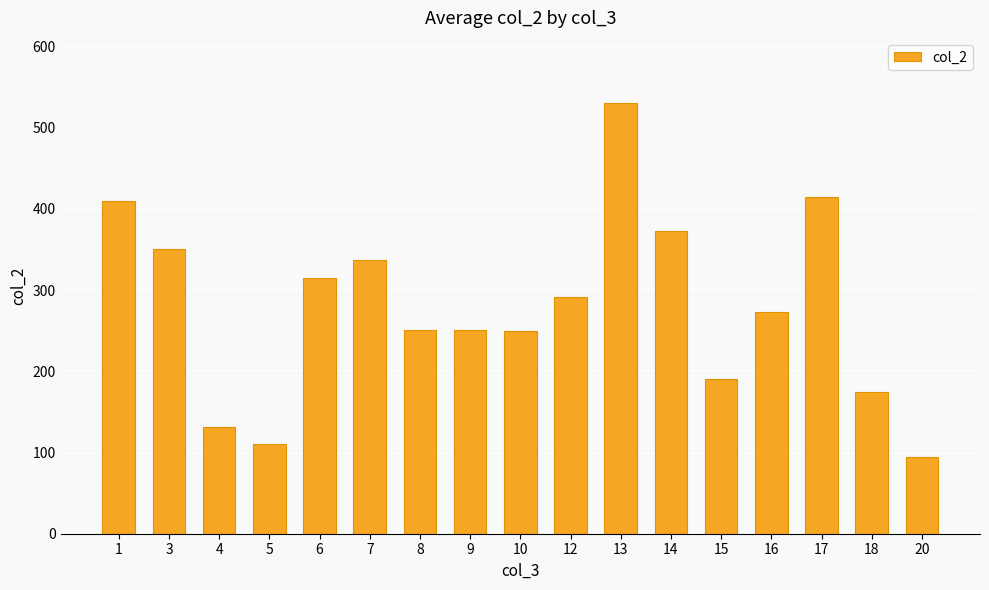

What is the value of the 10th bar from the left?

291.0